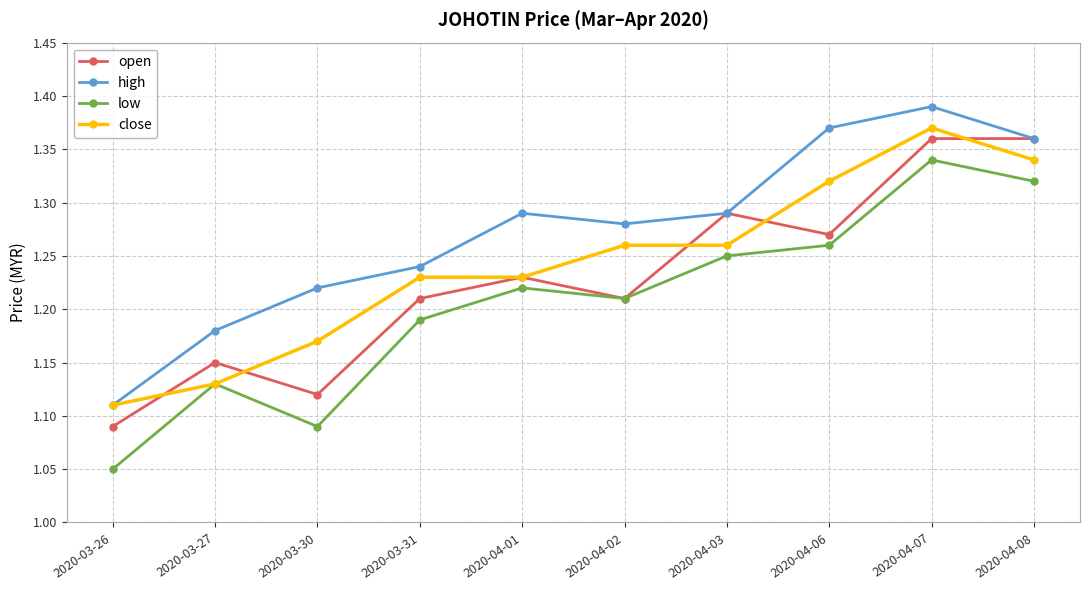

How many open values are between 1 and 2?

10